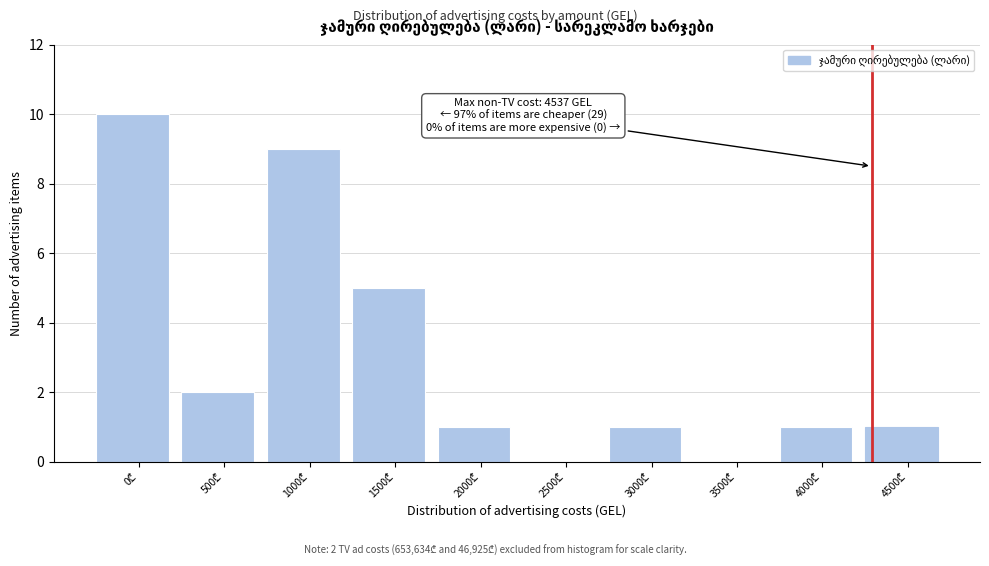

What is the maximum value shown in the chart?

10